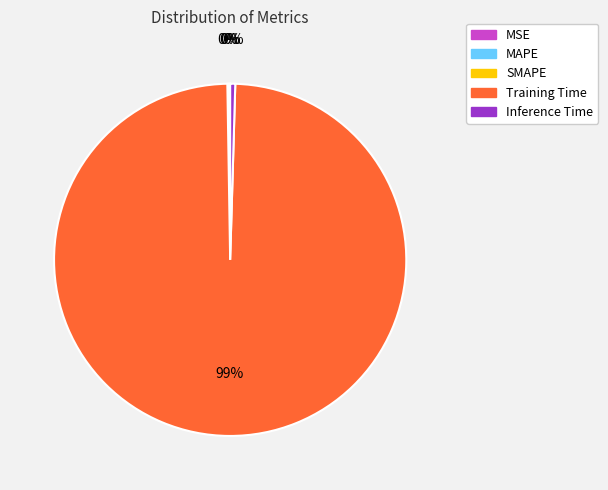

To the nearest percent, what is the combined percentage of Training Time and Inference Time?

100%